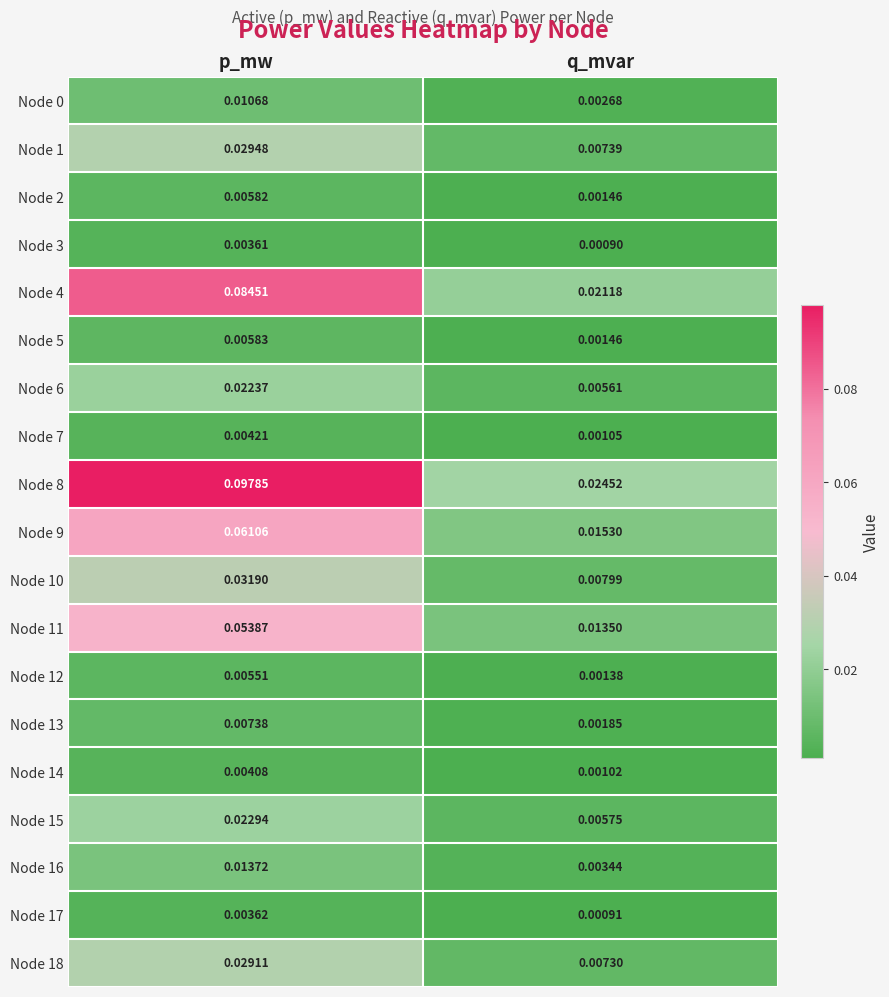

At which category is the sum across all series the highest?

p_mw